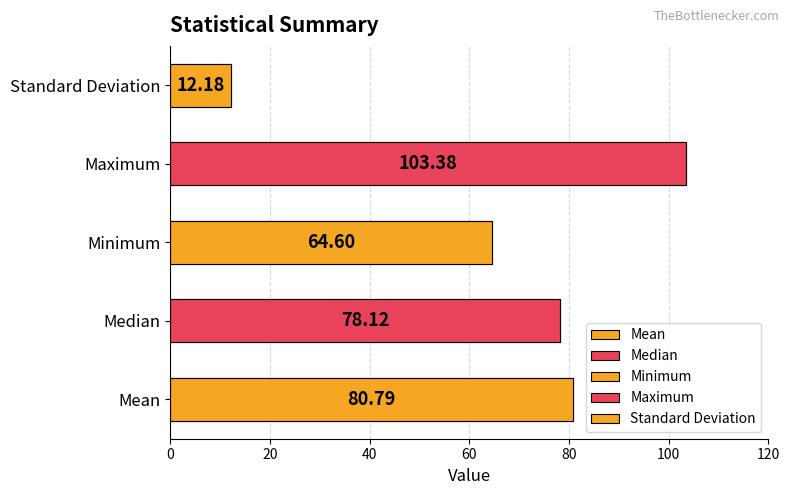

What is the label of the 2nd bar from the left?

Median